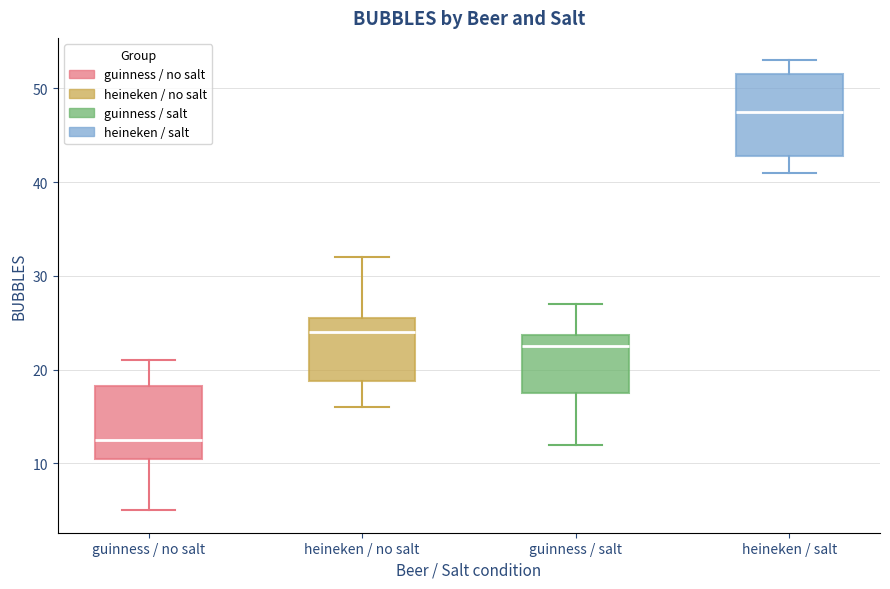

Where is the upper edge of the box for heineken / no salt on the y-axis? The values are not printed on the chart, so give them approximately, as read against the axis.

26